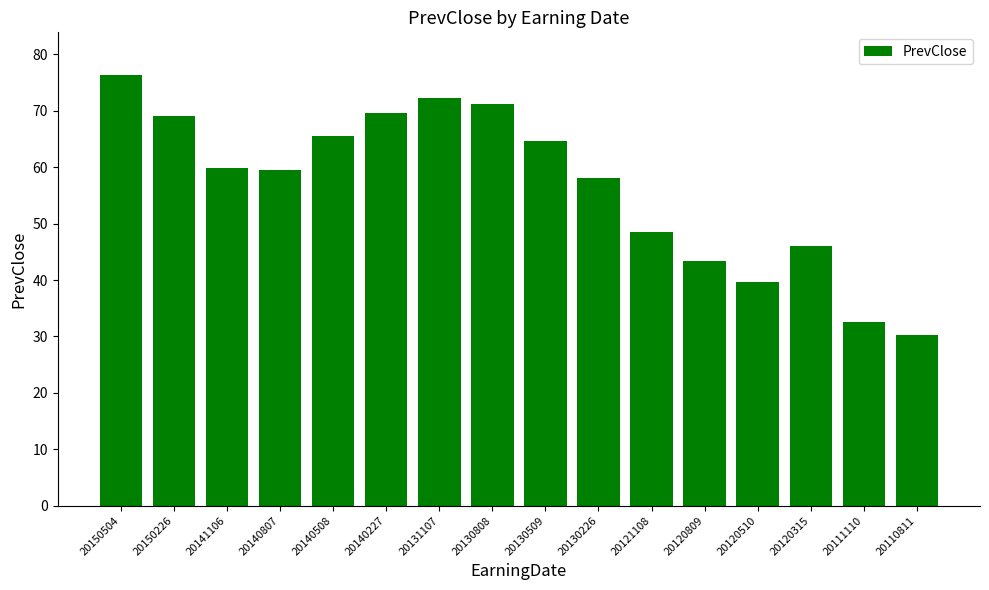

What is the ratio of the value at 20111110 to the value at 20110811?

1.1